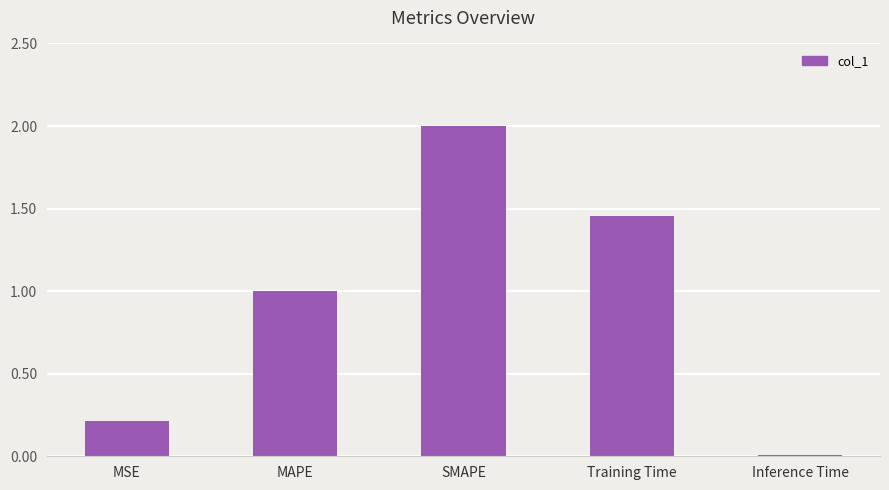

The chart shows a value of 2.5 at Training Time. True or false?

False